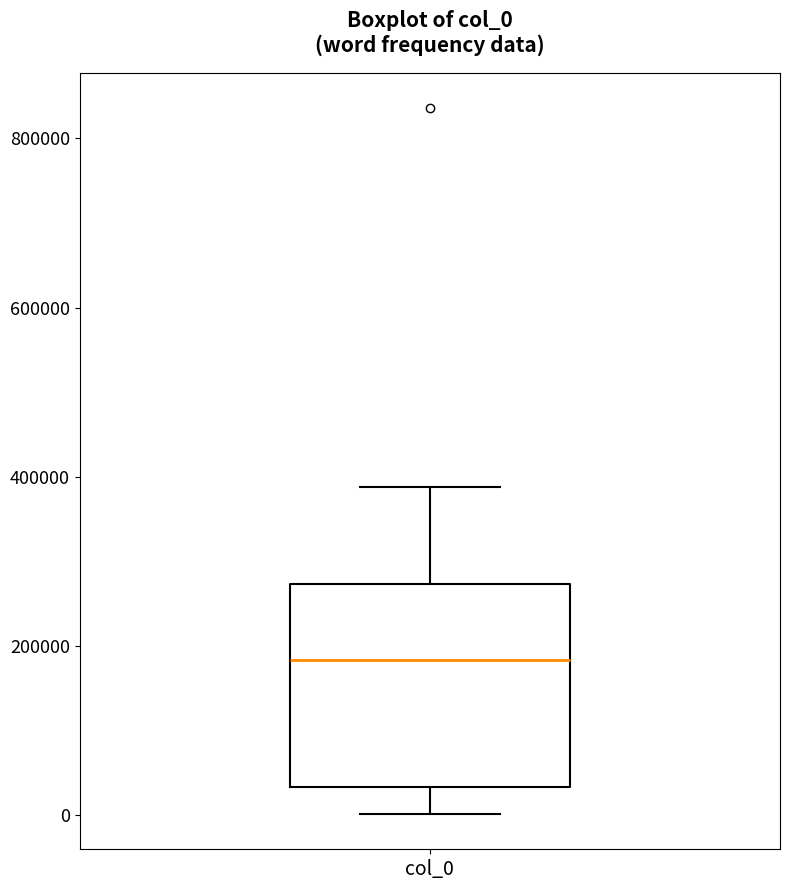

Transcribe this box plot: give where the median line is, the range the box spans, and where the two whiskers end, as read against the y-axis. The values are not printed on the chart, so give them approximately, as read against the axis.

median 180000, box 40000 to 280000, whiskers 0 to 380000